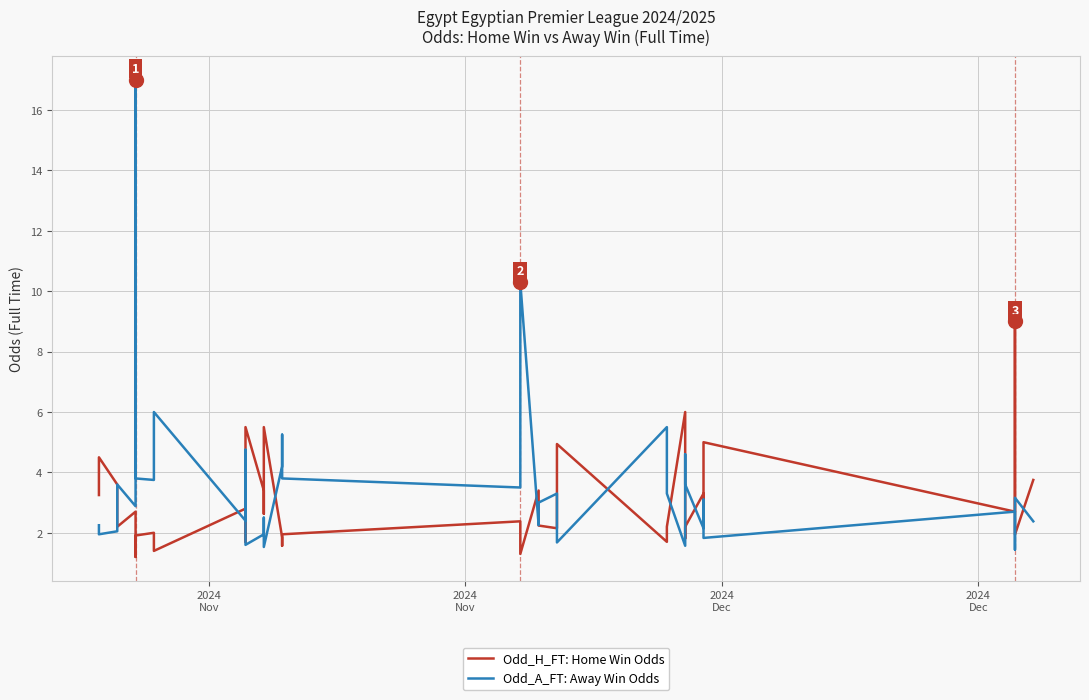

How many times do Odd_H_FT: Home Win Odds and Odd_A_FT: Away Win Odds cross each other?

15